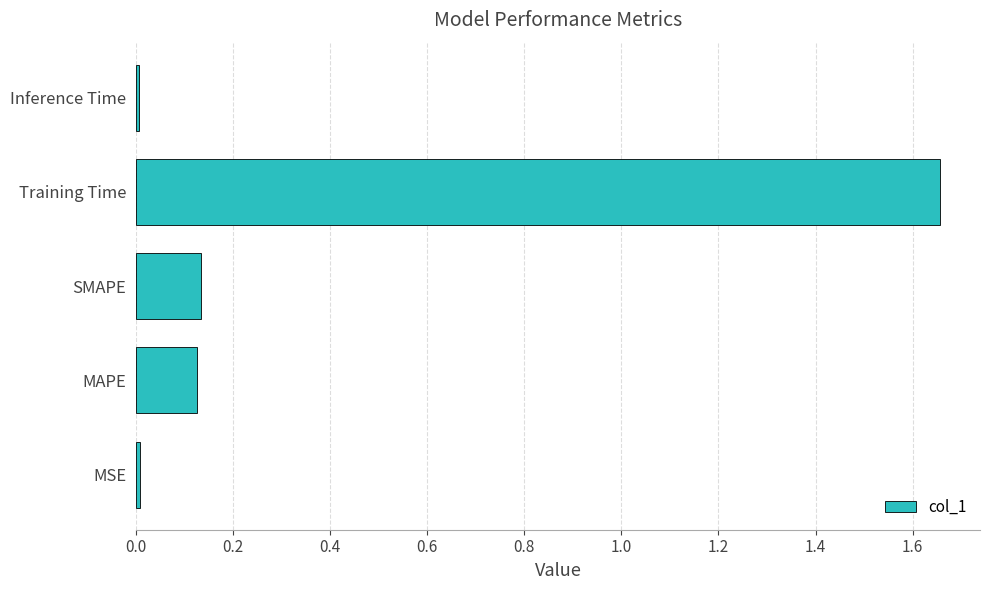

What is the sum of all values?

1.9